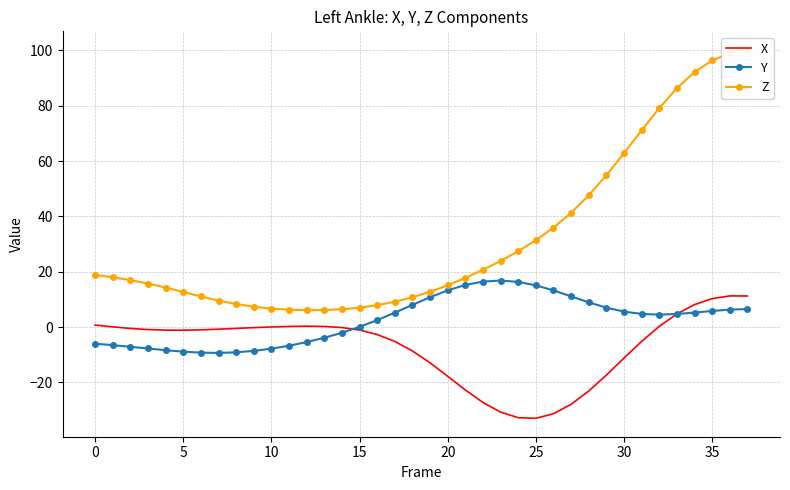

What is the label of the 14th point from the right?

24